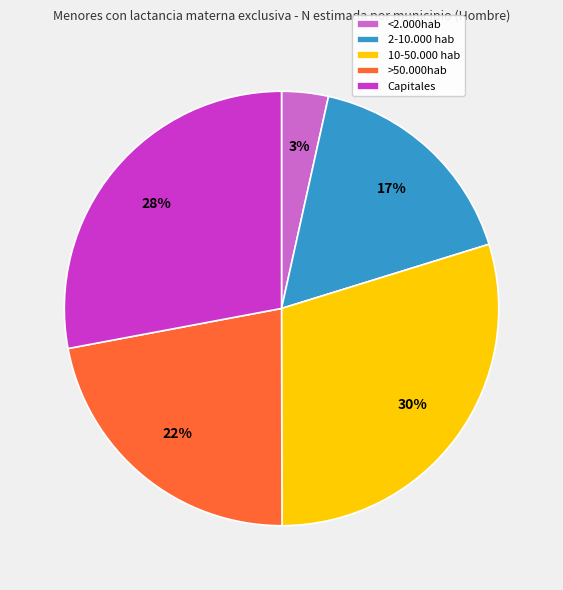

Is the sum of 2-10.000 hab and >50.000hab greater than half?

No